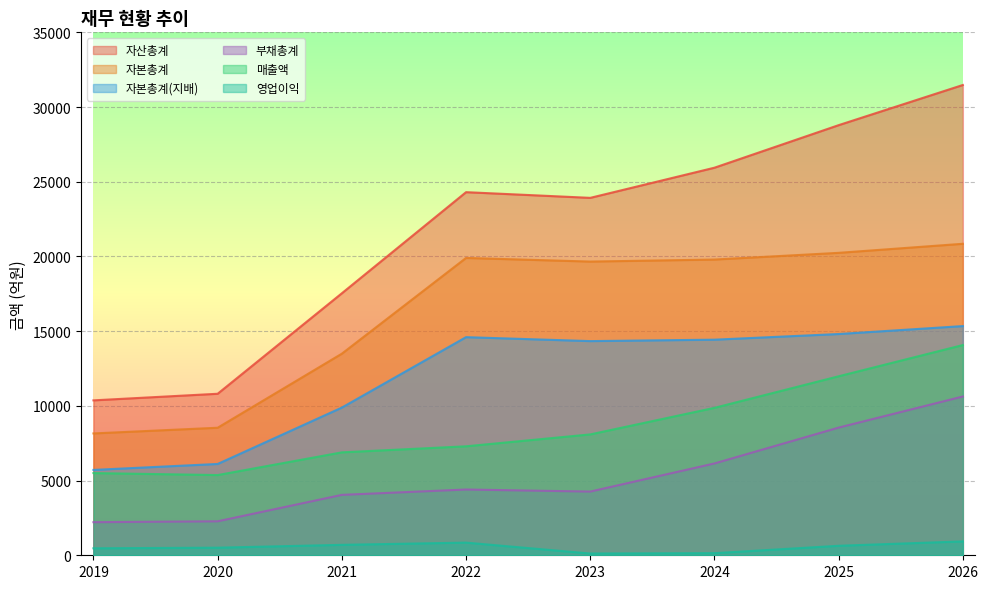

What is the spread (max minus min) of values at 2026?

30546